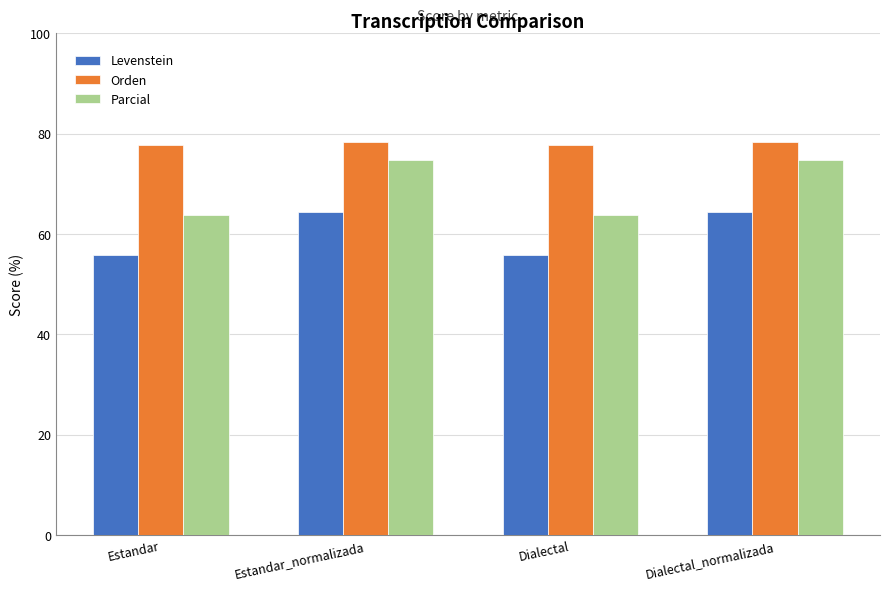

List the series in order of their overall mean, lowest first.

Levenstein, Parcial, Orden